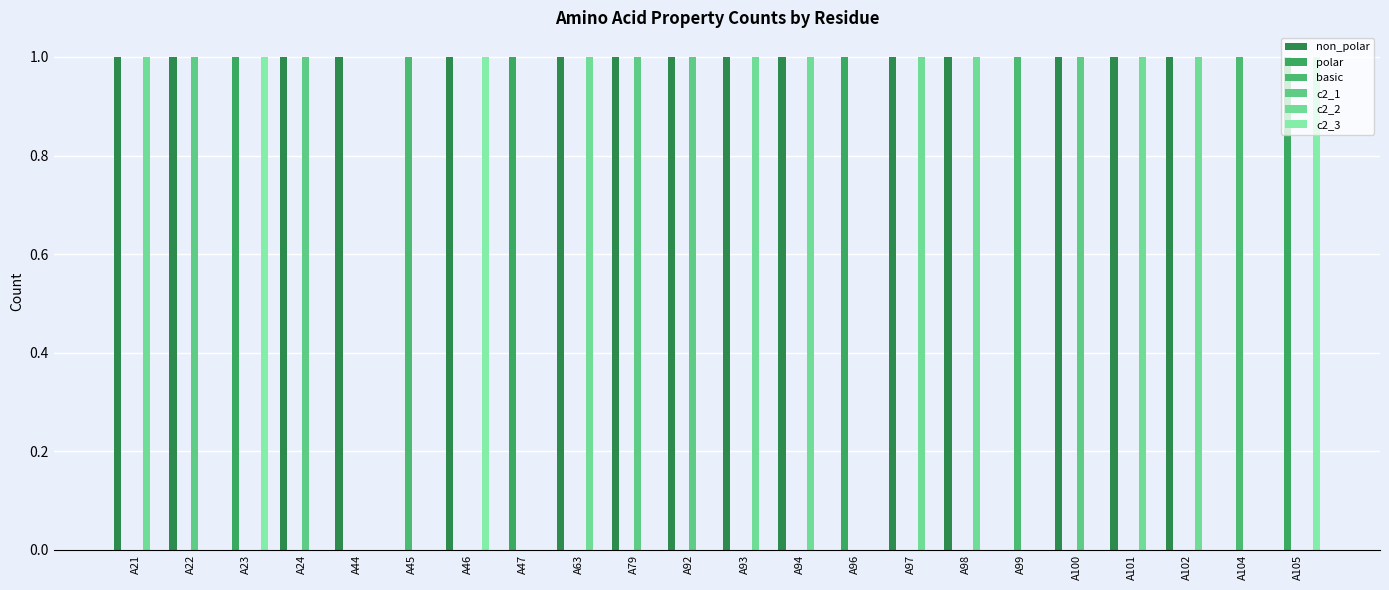

Reading left to right, list all the values displayed in this chart.

non_polar: 1	1	0	1	1	0	1	0	1	1	1	1	1	0	1	1	0	1	1	1	0	0
polar: 0	0	1	0	0	0	0	1	0	0	0	0	0	1	0	0	0	0	0	0	0	1
basic: 0	0	0	0	0	1	0	0	0	0	0	0	0	0	0	0	1	0	0	0	1	0
c2_1: 0	1	0	1	0	0	0	0	0	1	1	0	0	0	0	0	0	1	0	0	0	0
c2_2: 1	0	0	0	0	0	0	0	1	0	0	1	1	0	1	1	0	0	1	1	0	0
c2_3: 0	0	1	0	0	0	1	0	0	0	0	0	0	0	0	0	0	0	0	0	0	1